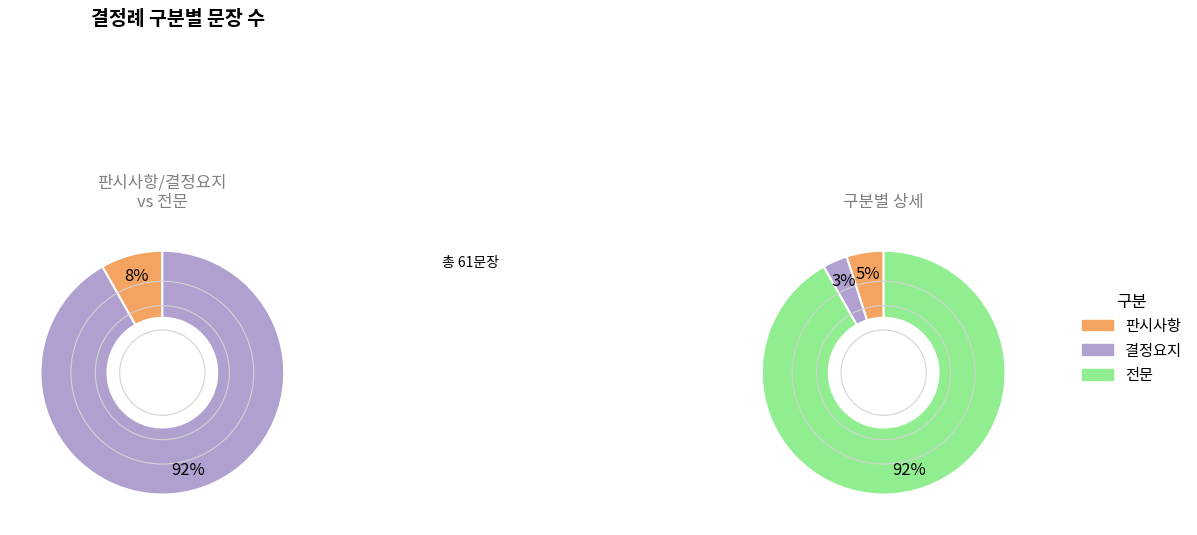

To the nearest percent, what is the combined percentage of 결정요지 and 판시사항?

8%